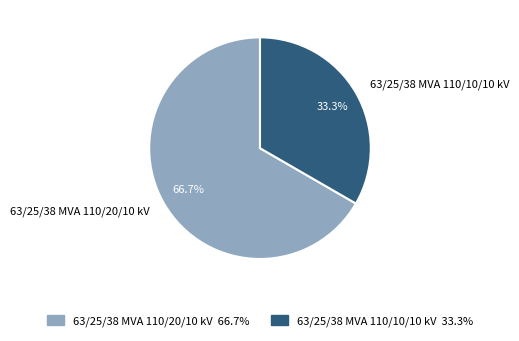

Combined, do 63/25/38 MVA 110/10/10 kV and 63/25/38 MVA 110/20/10 kV account for over 50%?

Yes